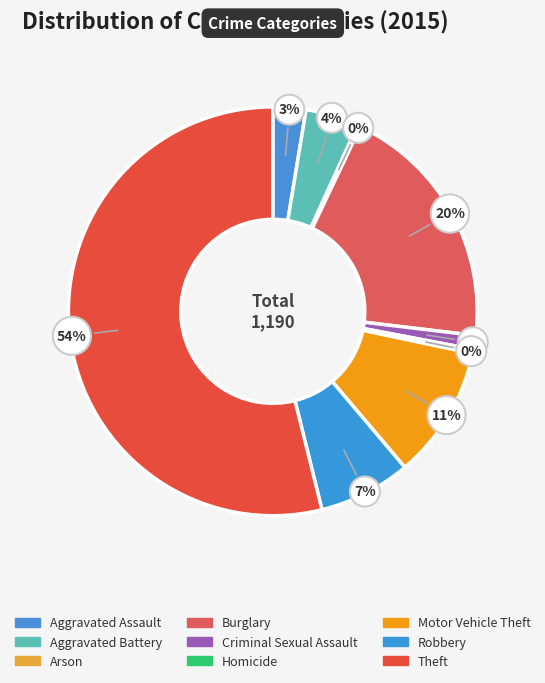

Is it true that Motor Vehicle Theft is 19% of the pie?

False